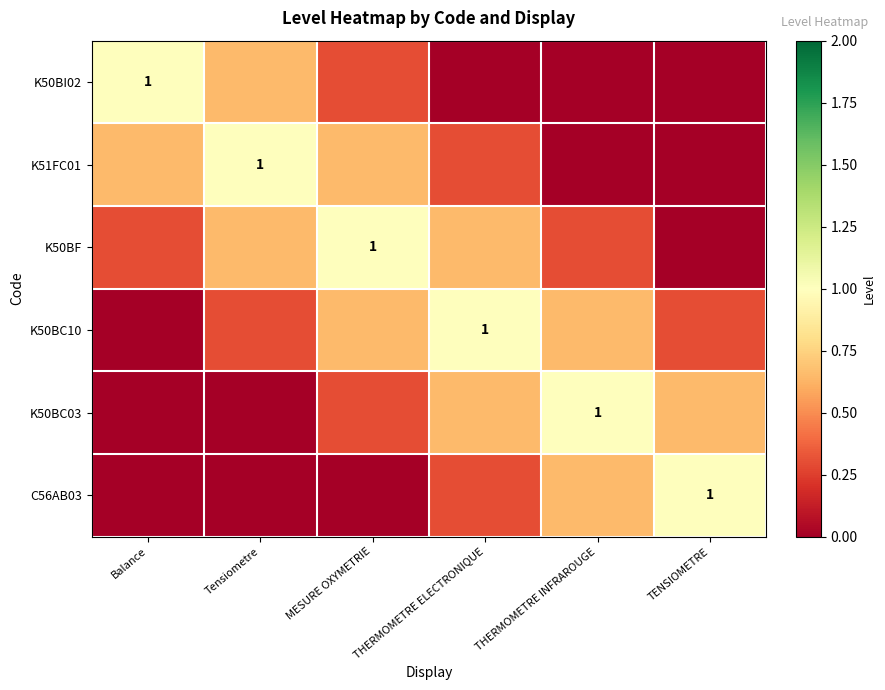

At how many categories does at least one series exceed 0?

6